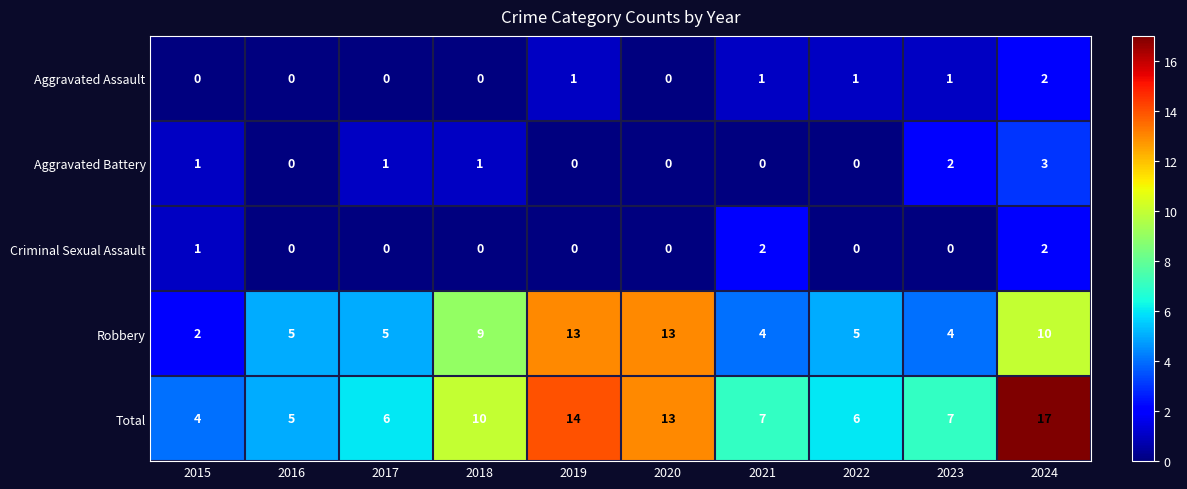

What is the greatest value displayed?

17